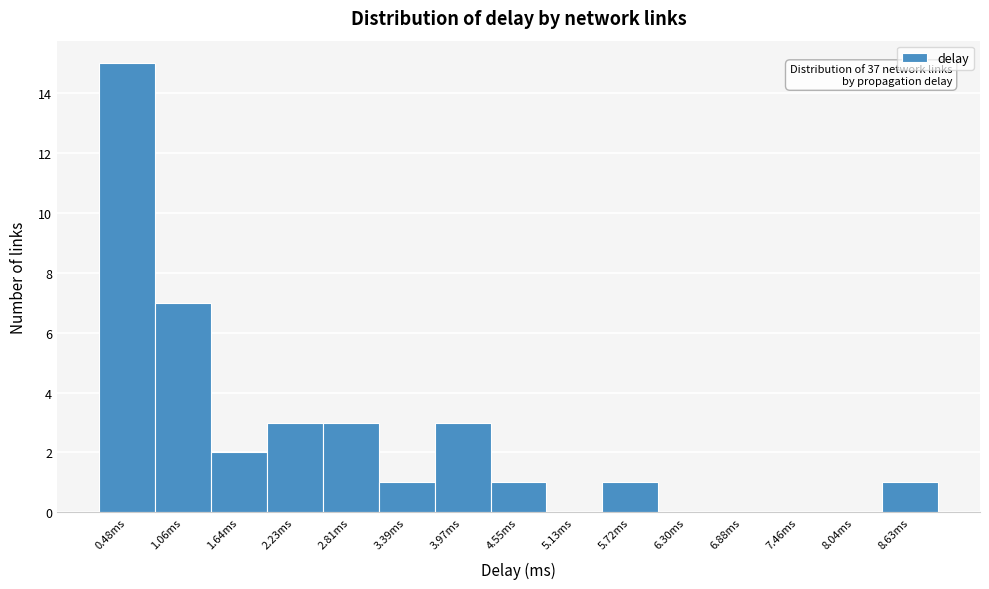

Reading left to right, transcribe all the data shown in this chart.

0.48ms=15	1.06ms=7	1.64ms=2	2.23ms=3	2.81ms=3	3.39ms=1	3.97ms=3	4.55ms=1	5.13ms=0	5.72ms=1	6.30ms=0	6.88ms=0	7.46ms=0	8.04ms=0	8.63ms=1